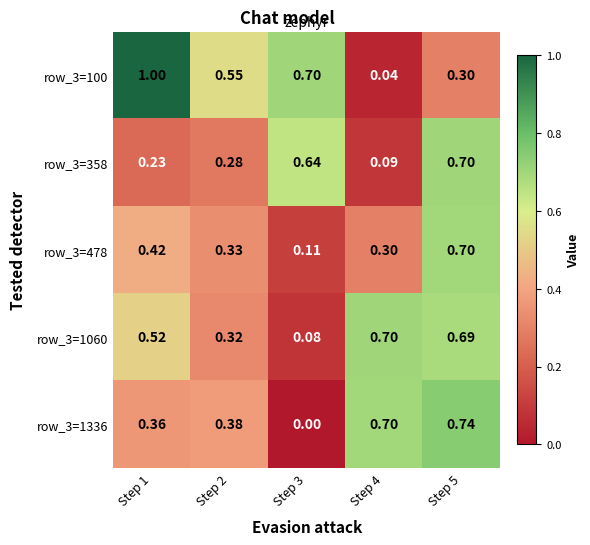

Is the value of row_3=1060 at Step 5 greater than the value of row_3=100 at Step 4?

Yes